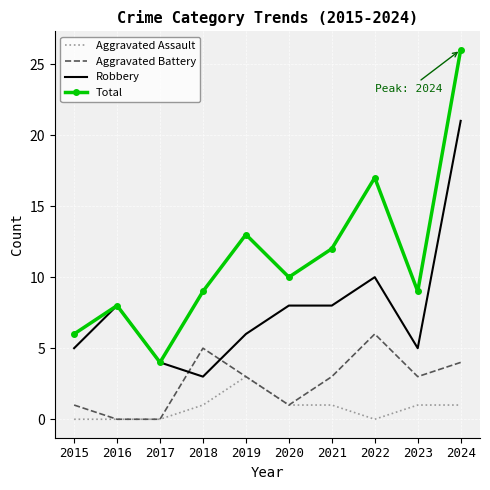

True or false: Aggravated Battery has a value of 1 at 2020.

True